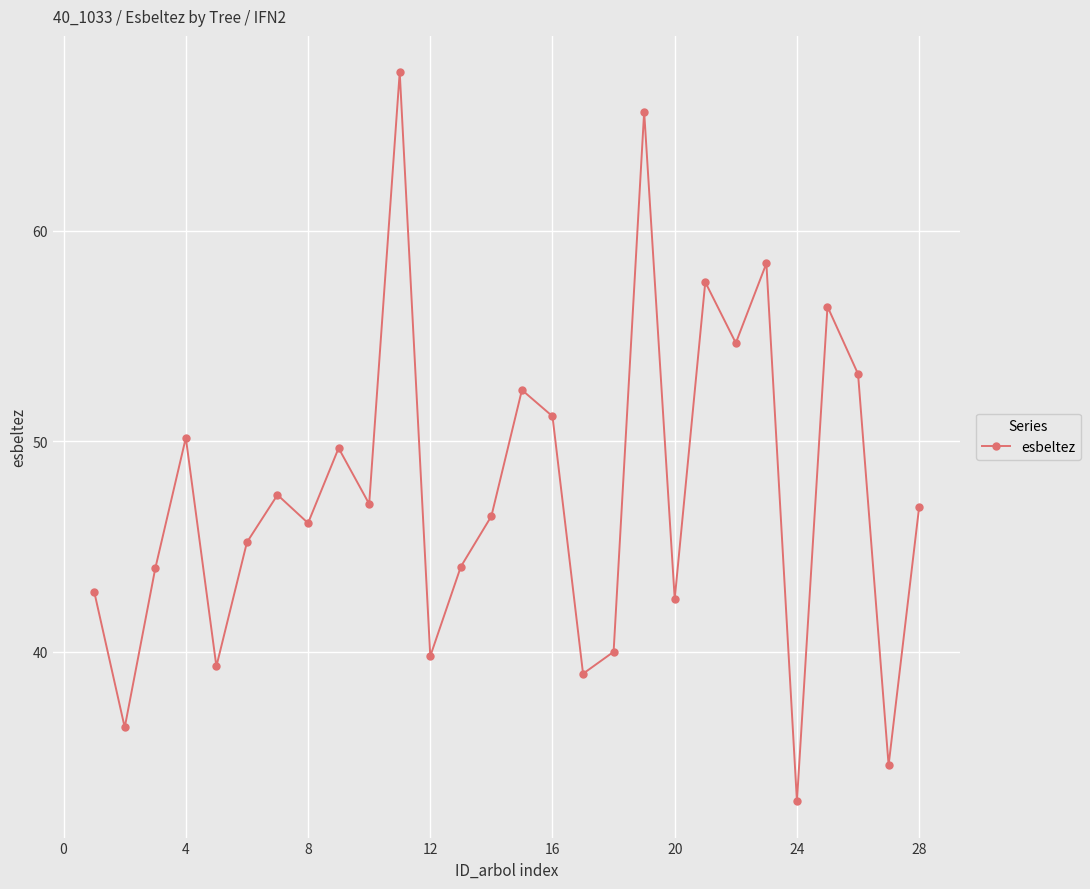

True or false: there are more than 0 points higher than both neighbors.

True